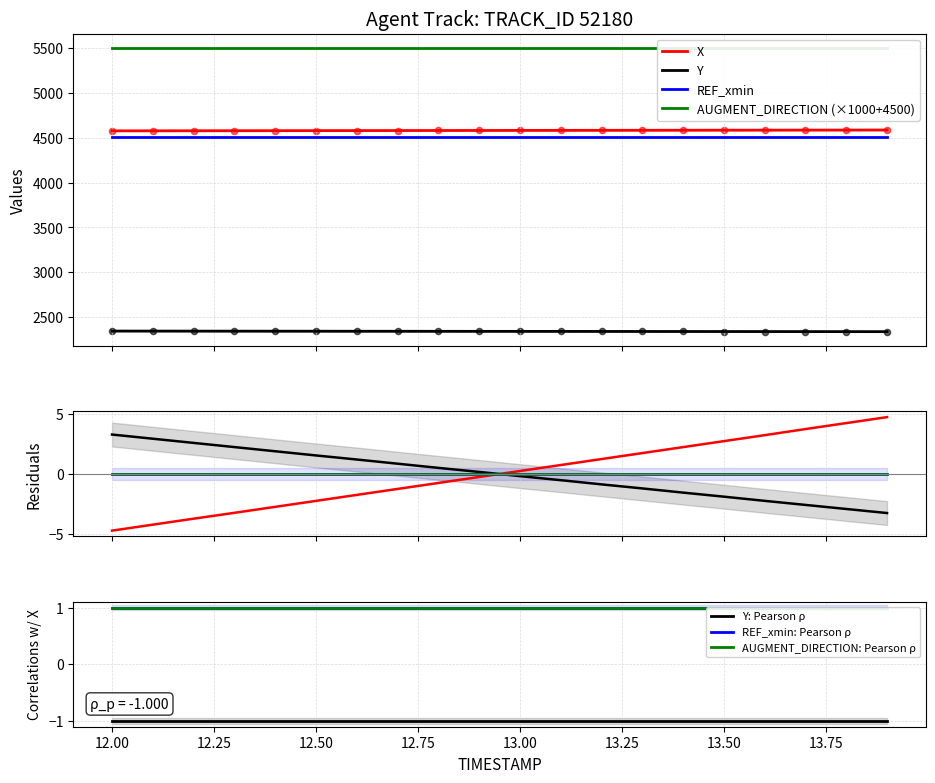

Which series reaches the minimum Y coordinate?

Y